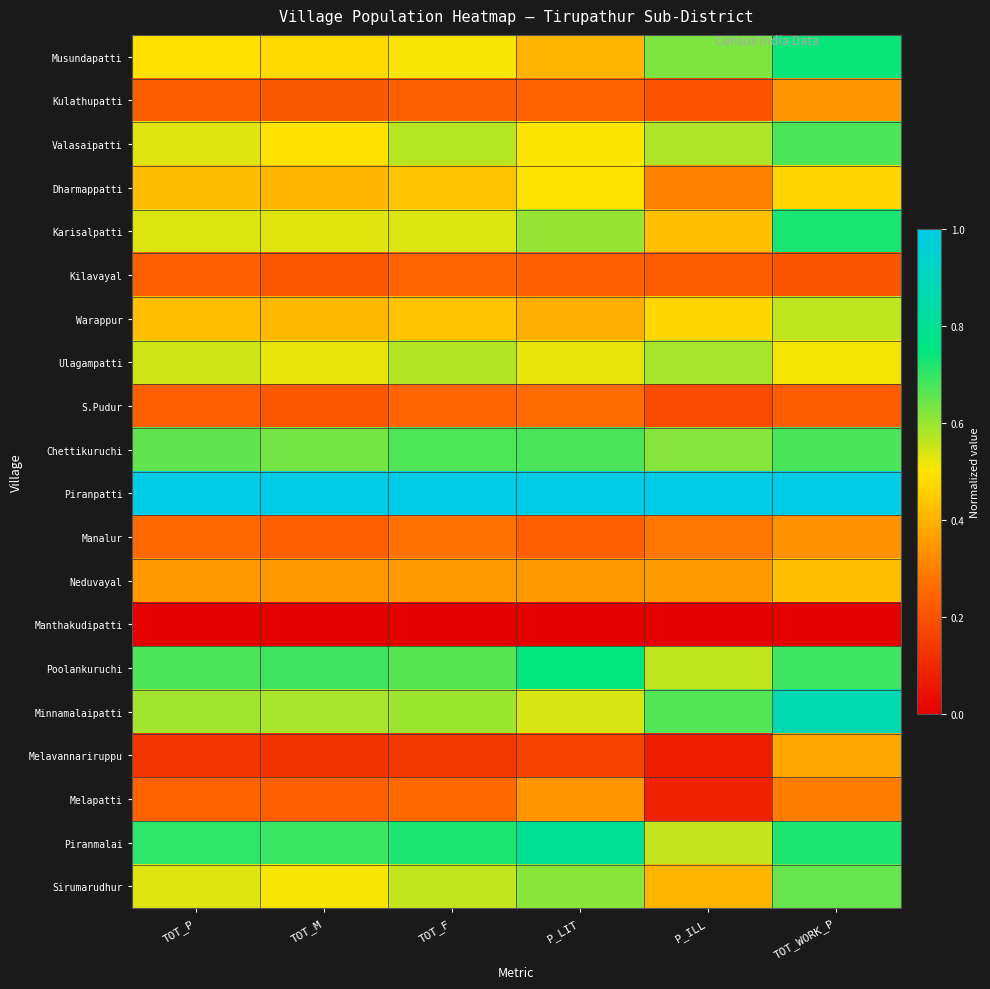

Which category has the lowest value across all series?

TOT_P